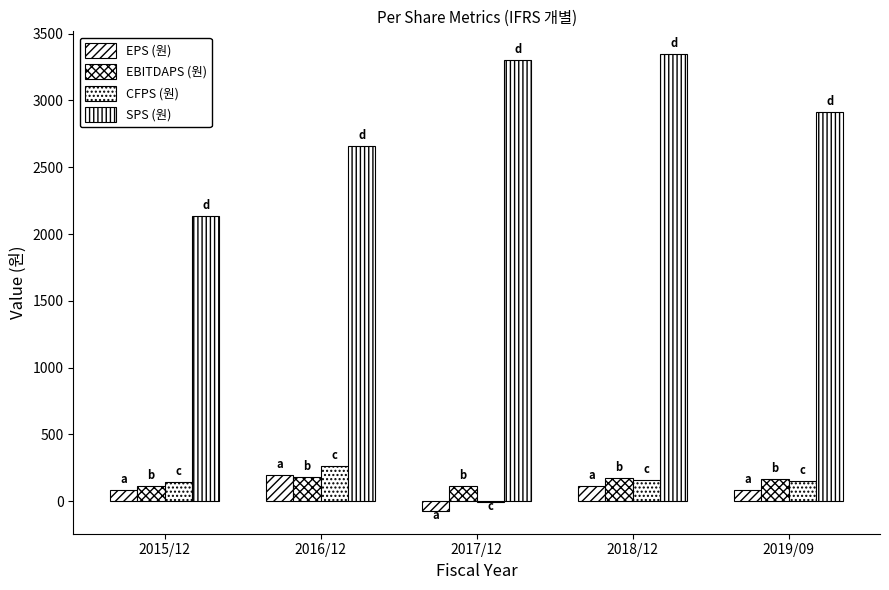

The value of CFPS (원) at 2018/12 is 157. True or false?

True